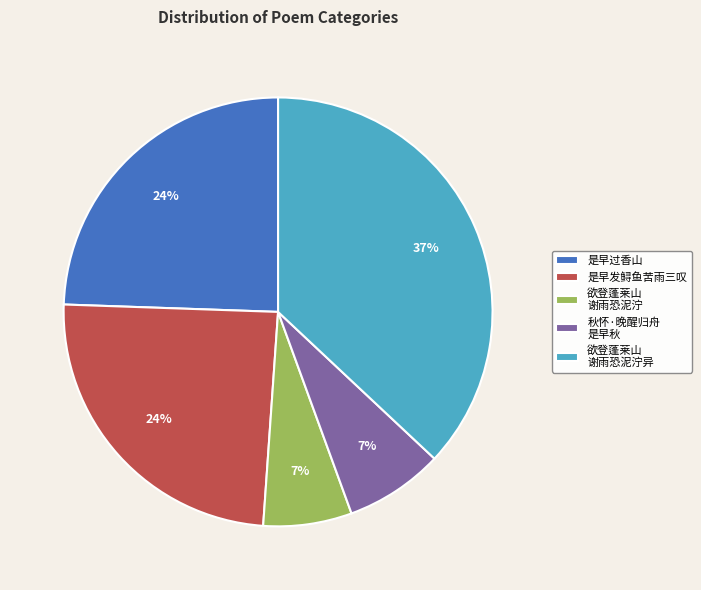

Count the number of slices in the pie.

5